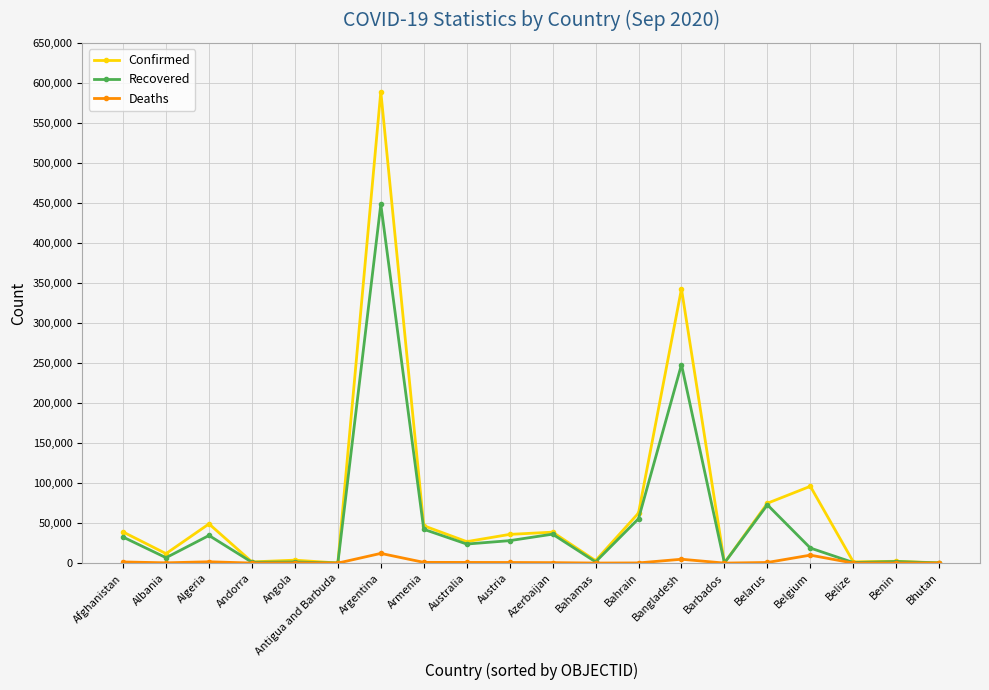

How many lines are shown in the chart?

3